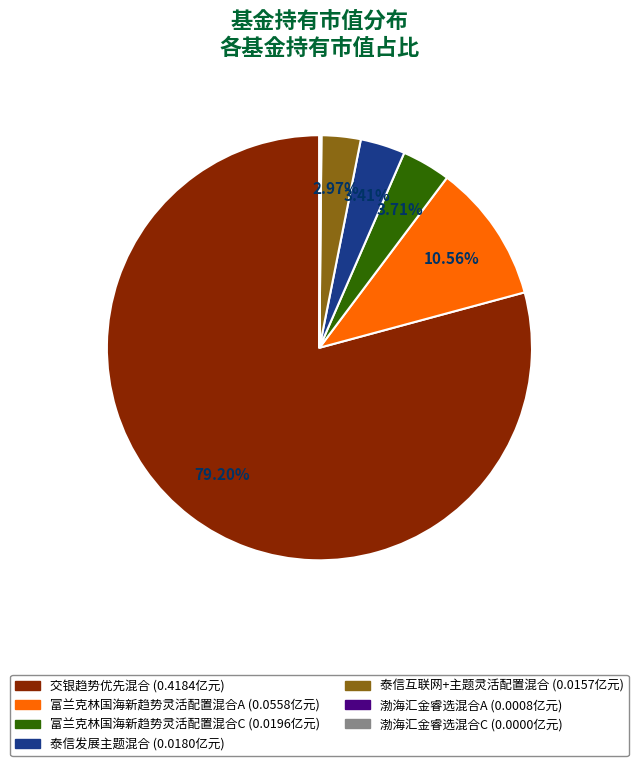

What is the largest slice in the pie chart?

交银趋势优先混合